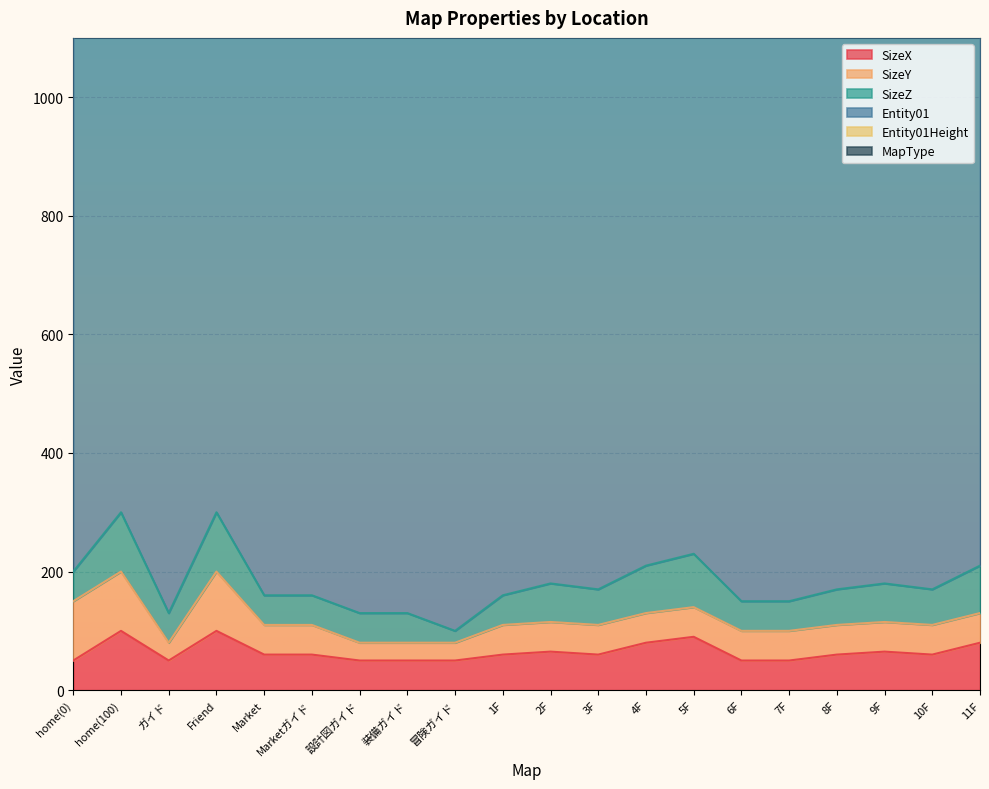

The value of SizeZ at 5F is 53. True or false?

False